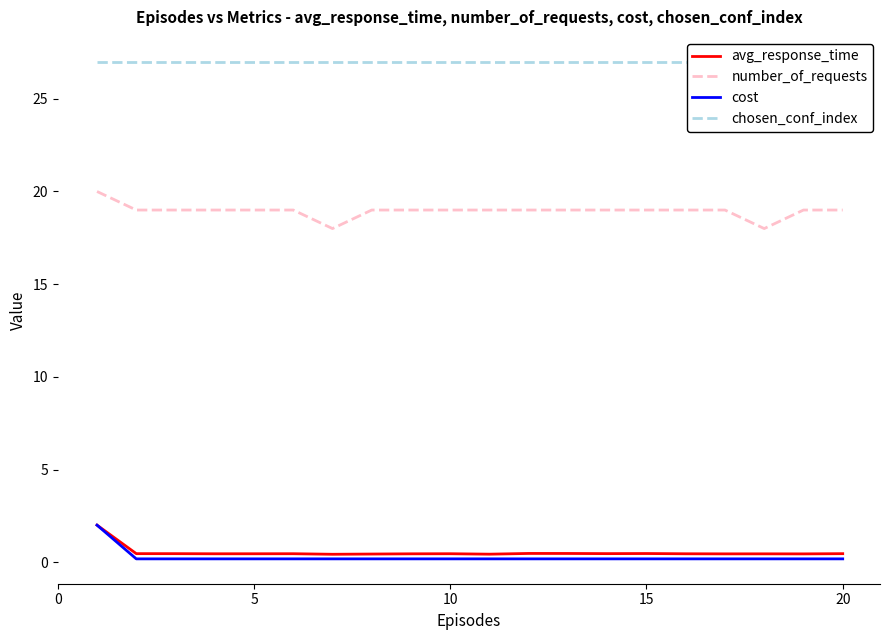

What is the difference between the maximum and minimum values in the number_of_requests series?

2.0